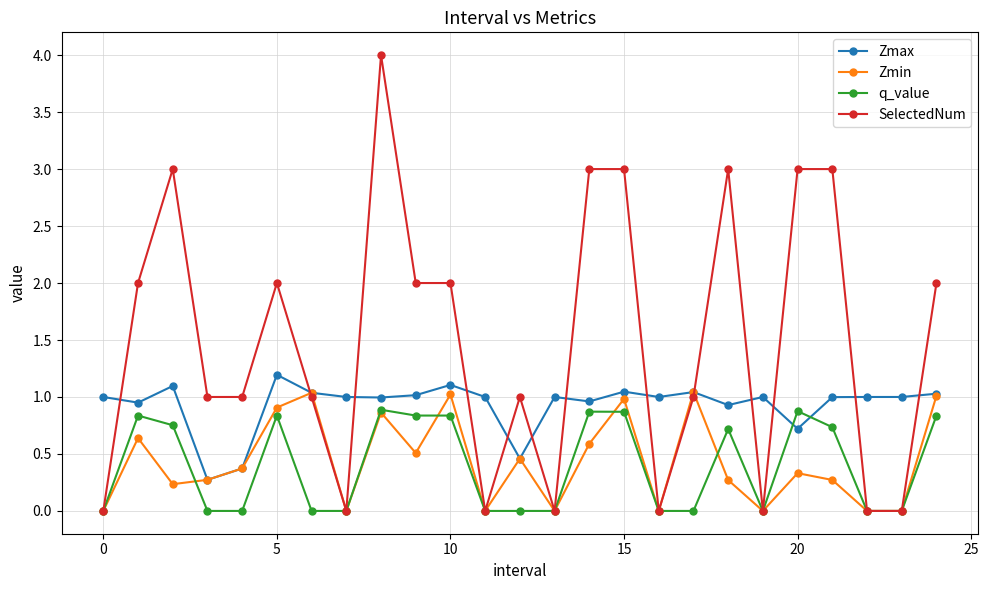

What is the highest value of the SelectedNum series?

4.0